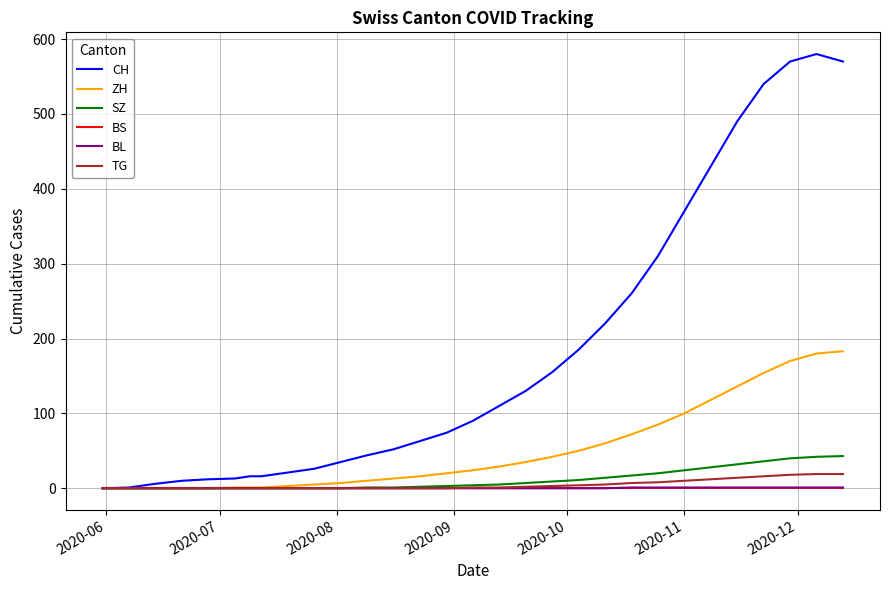

Which series has the largest range (max minus min)?

CH